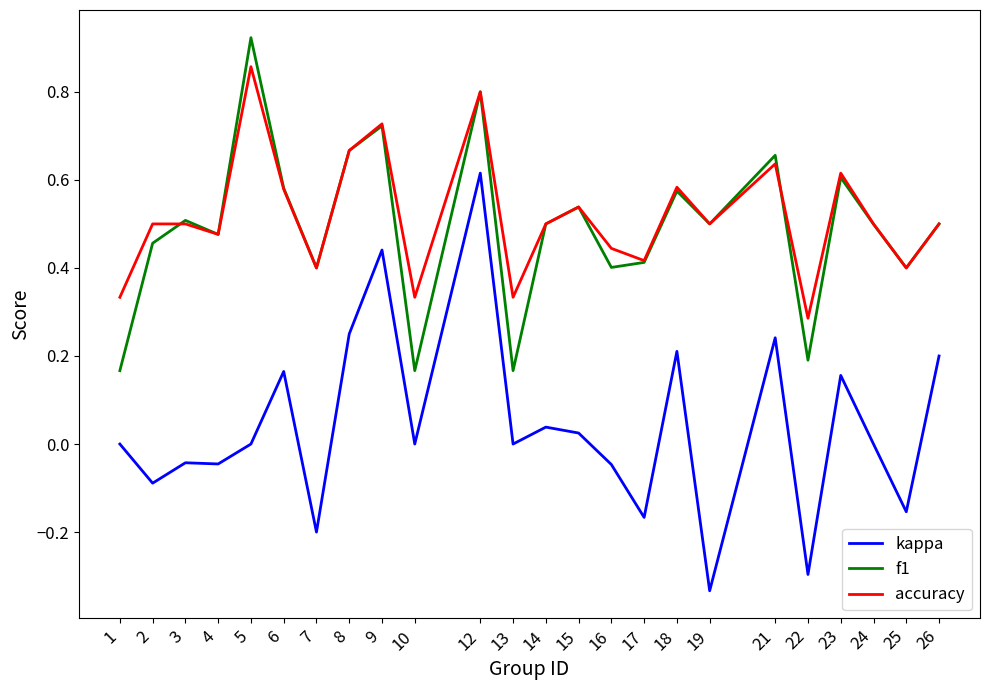

Which label corresponds to the largest value in the chart?

5